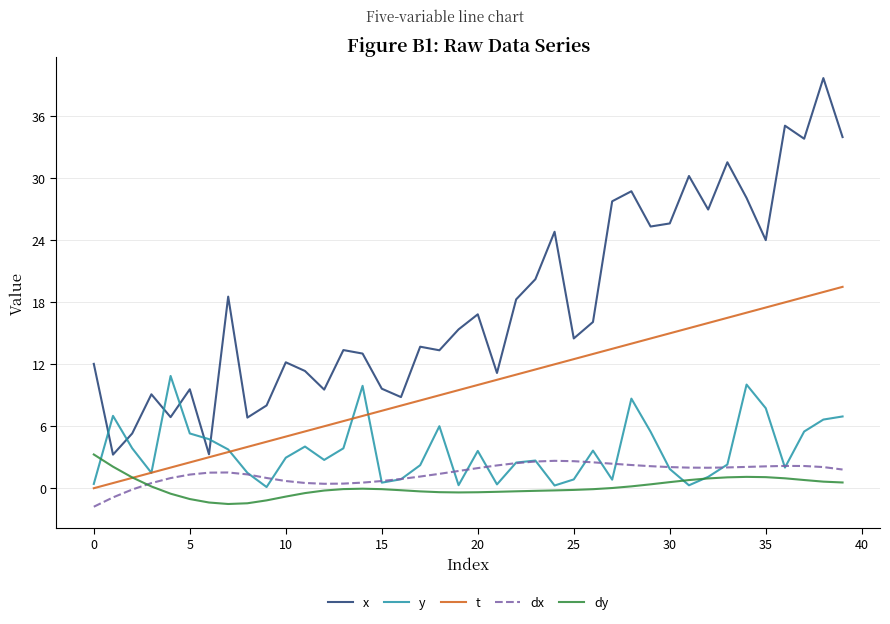

What is the minimum value shown in the chart?

-1.8